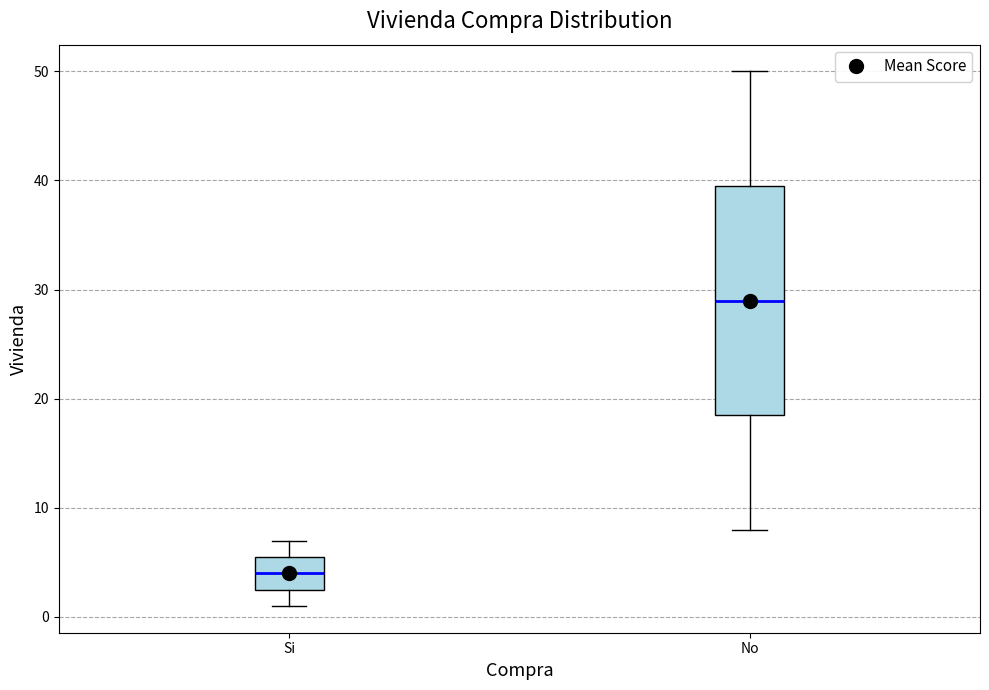

Where does the median line of the box for Si sit on the y-axis? The values are not printed on the chart, so give them approximately, as read against the axis.

4